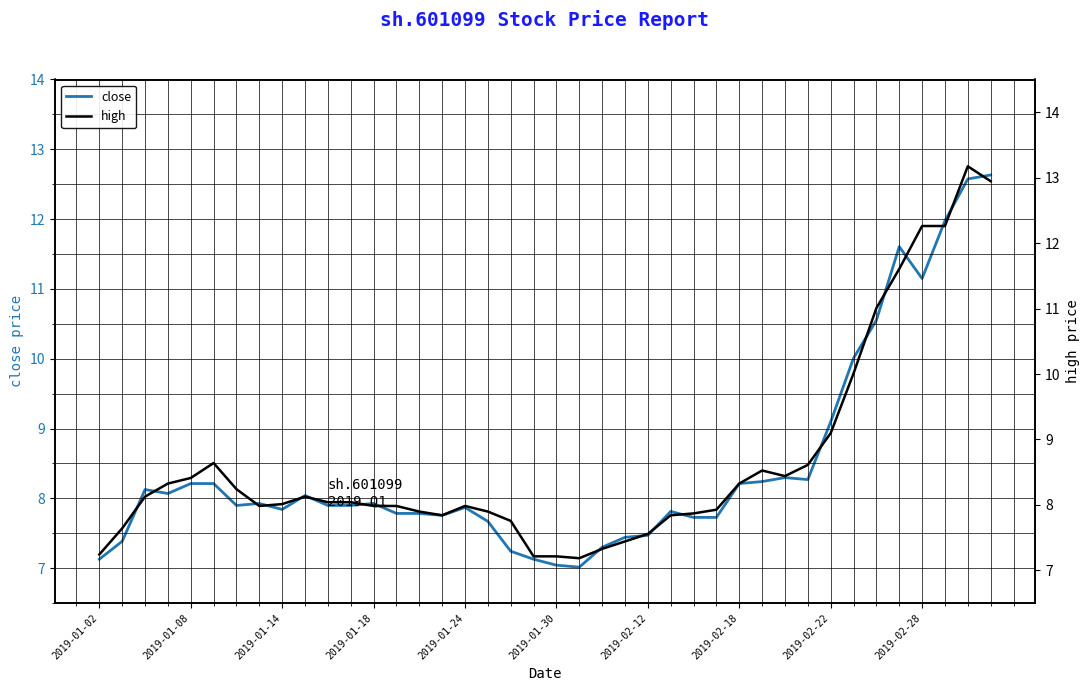

Rank the series at 25 from highest to lowest value.

high, close